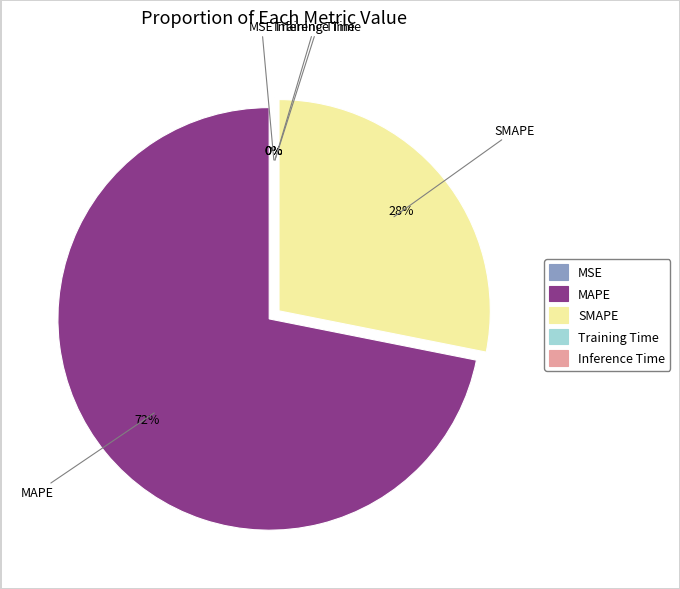

What is the largest slice in the pie chart?

MAPE